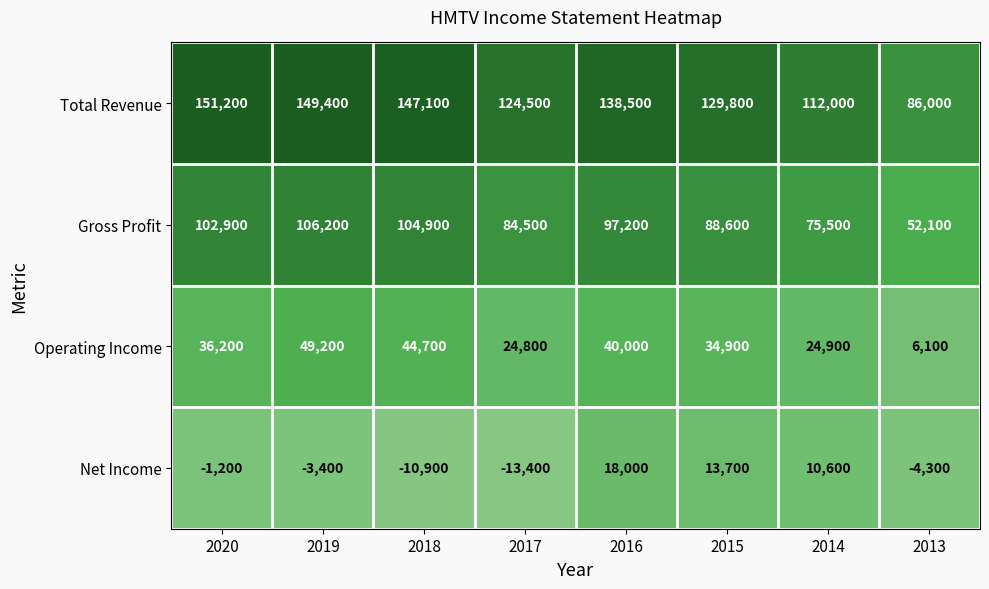

At which label does Gross Profit first exceed 97200?

2020